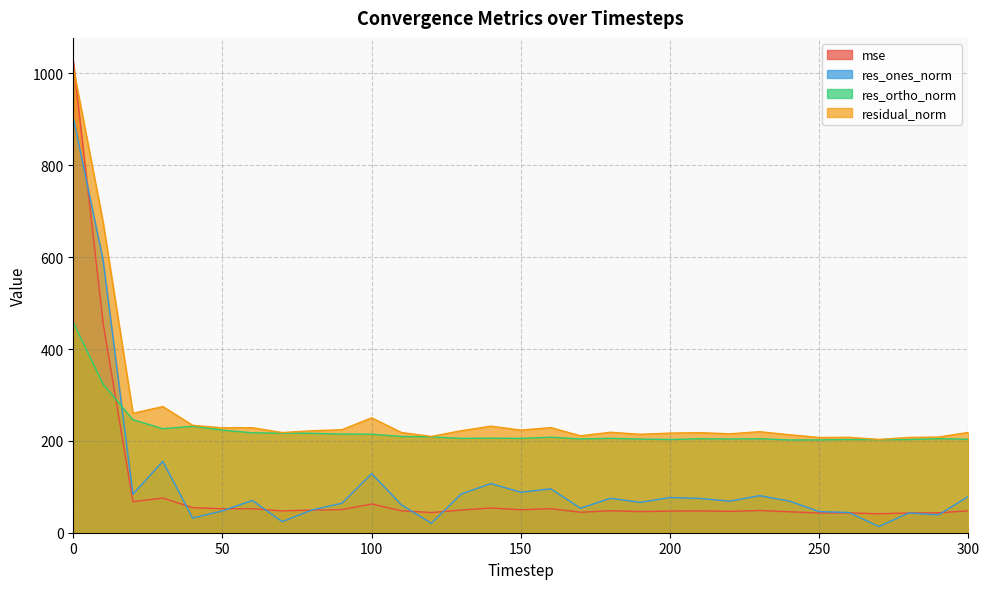

Between 0 and 210, which series saw the biggest shift?

mse